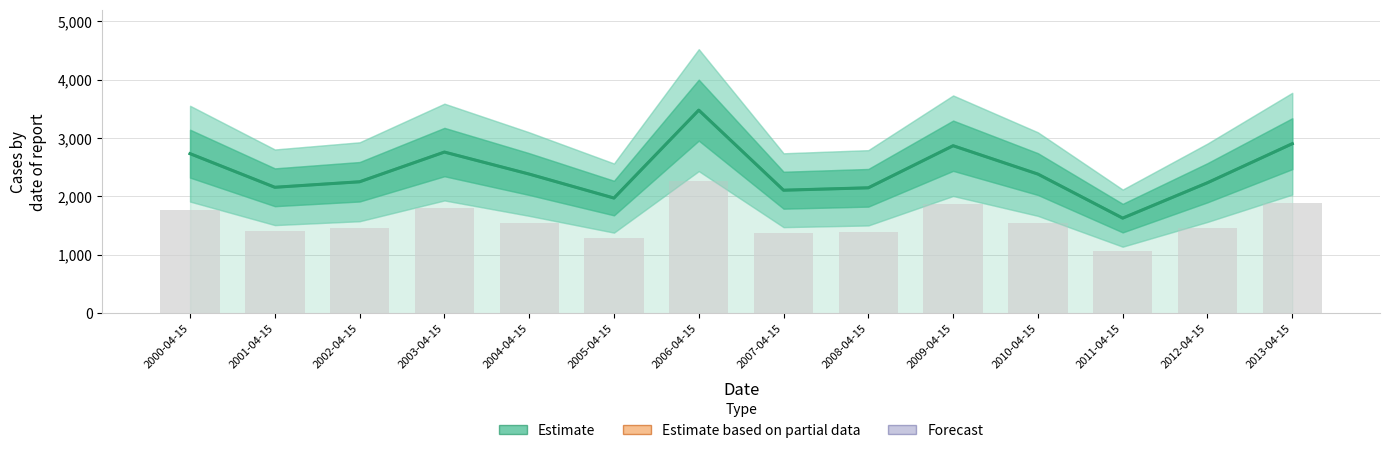

What is the sum of all values?

34000.2